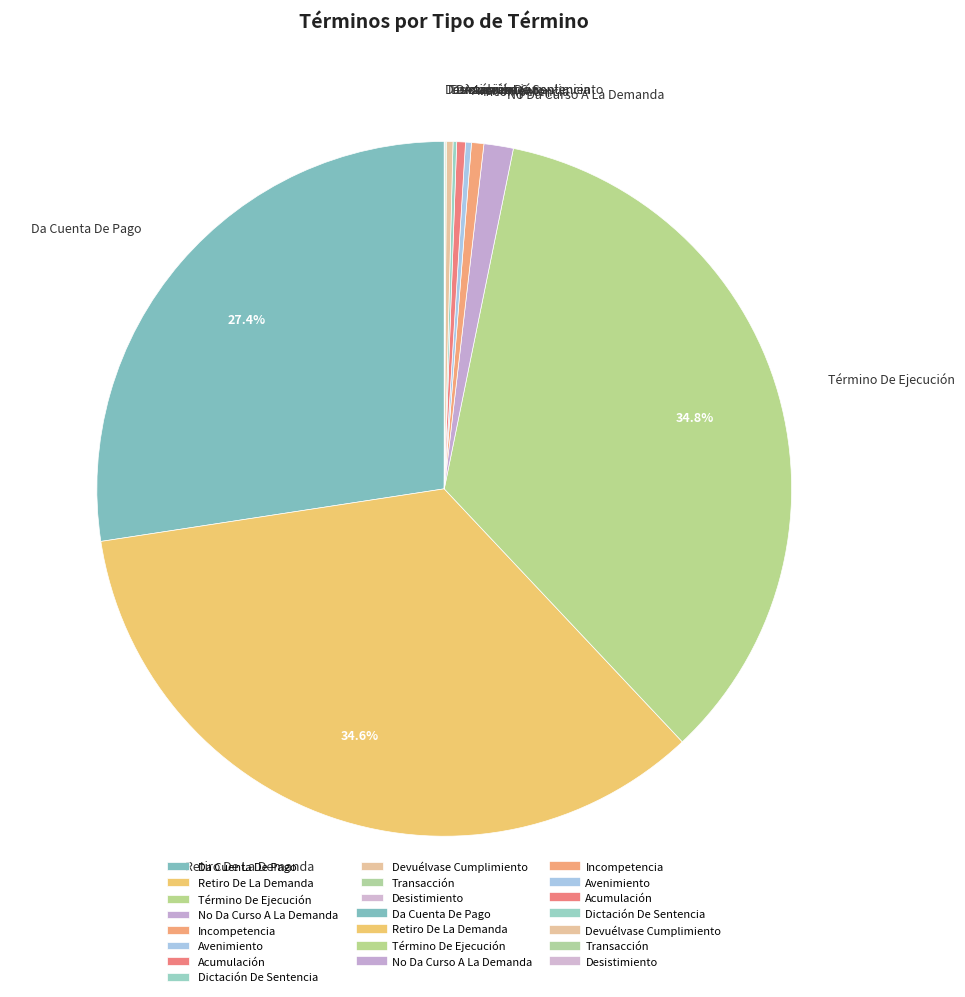

Which has a higher value, Retiro De La Demanda or Devuélvase Cumplimiento?

Retiro De La Demanda